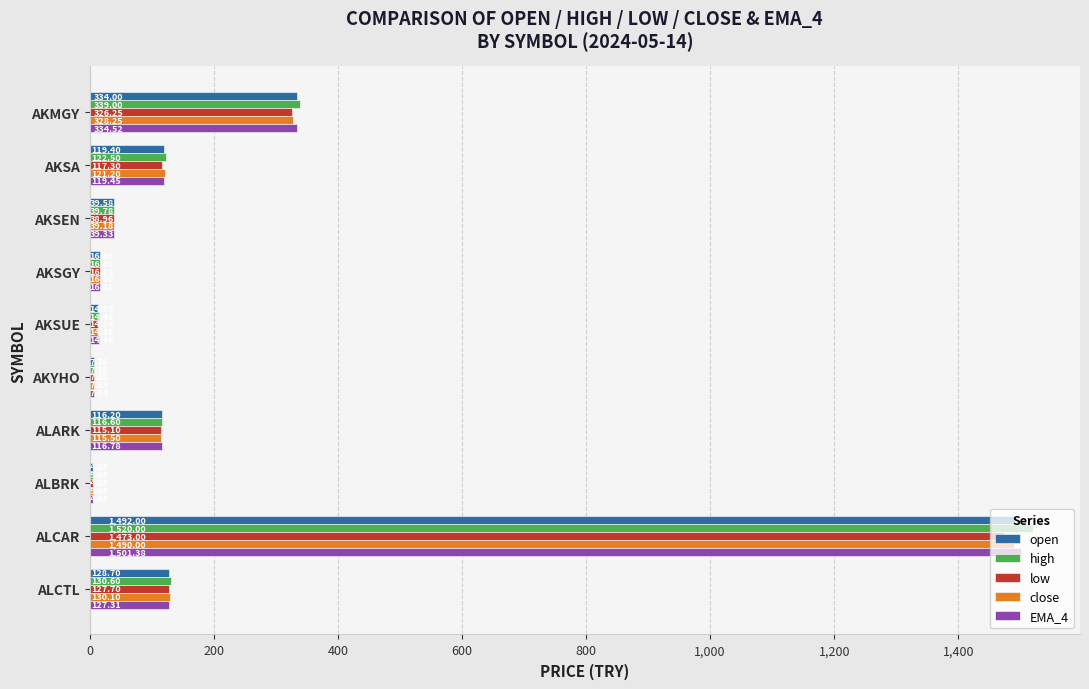

What is the difference between the maximum and minimum values in the close series?

1484.9